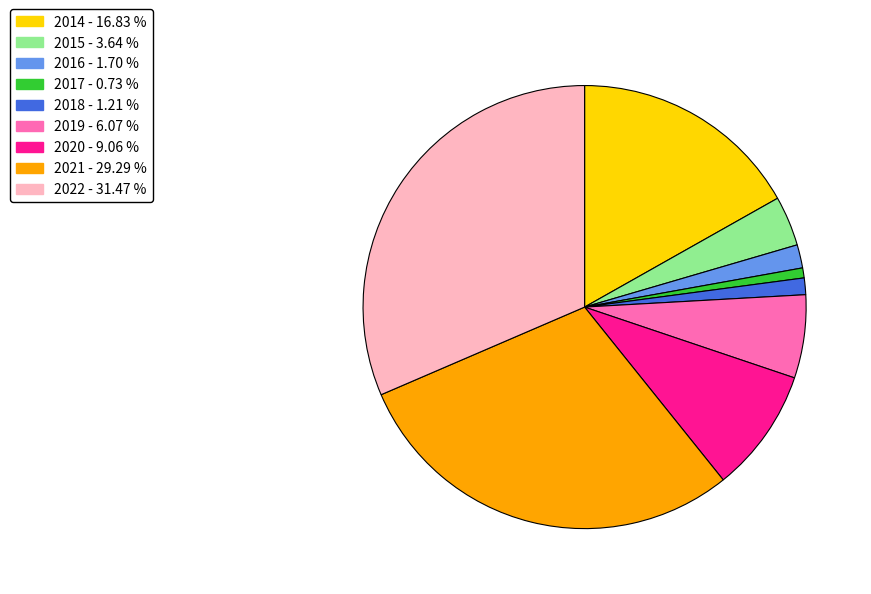

Which has a higher value, 2021 or 2016?

2021